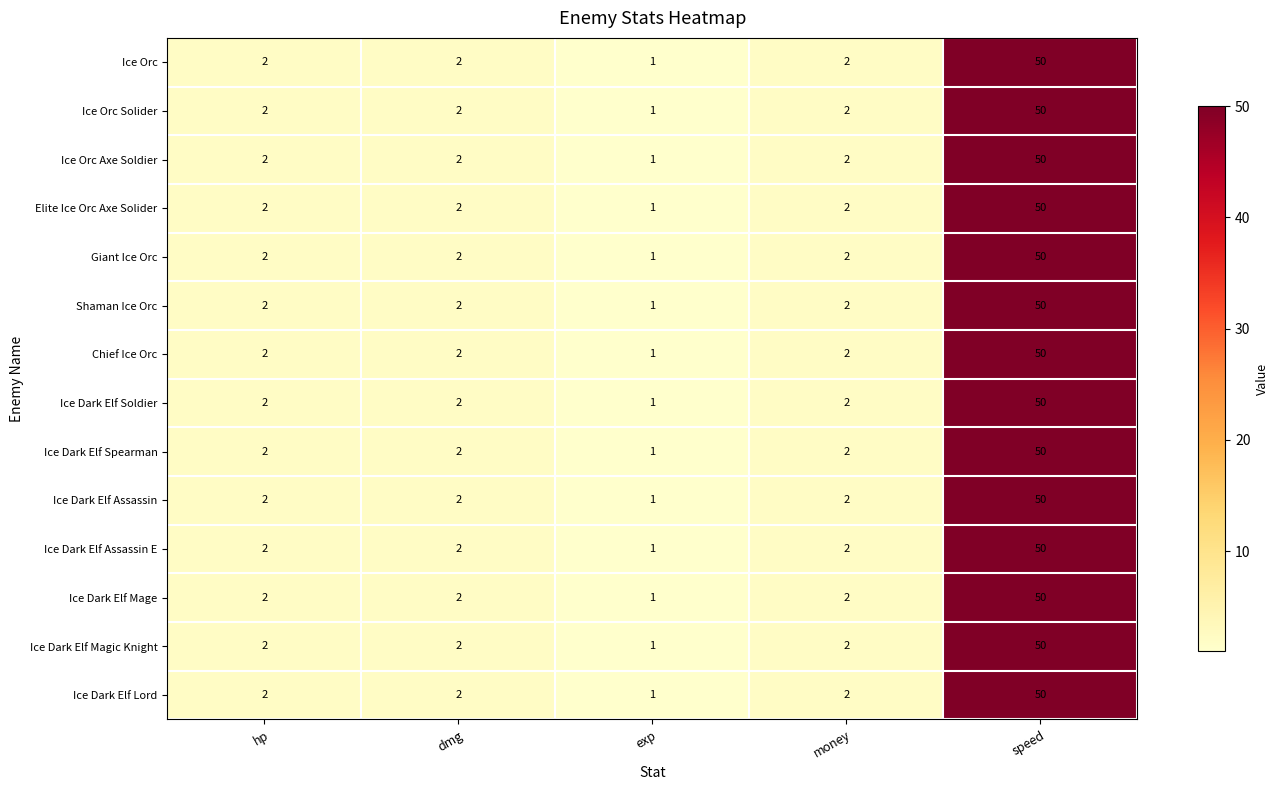

What is the total value across all series at speed?

700